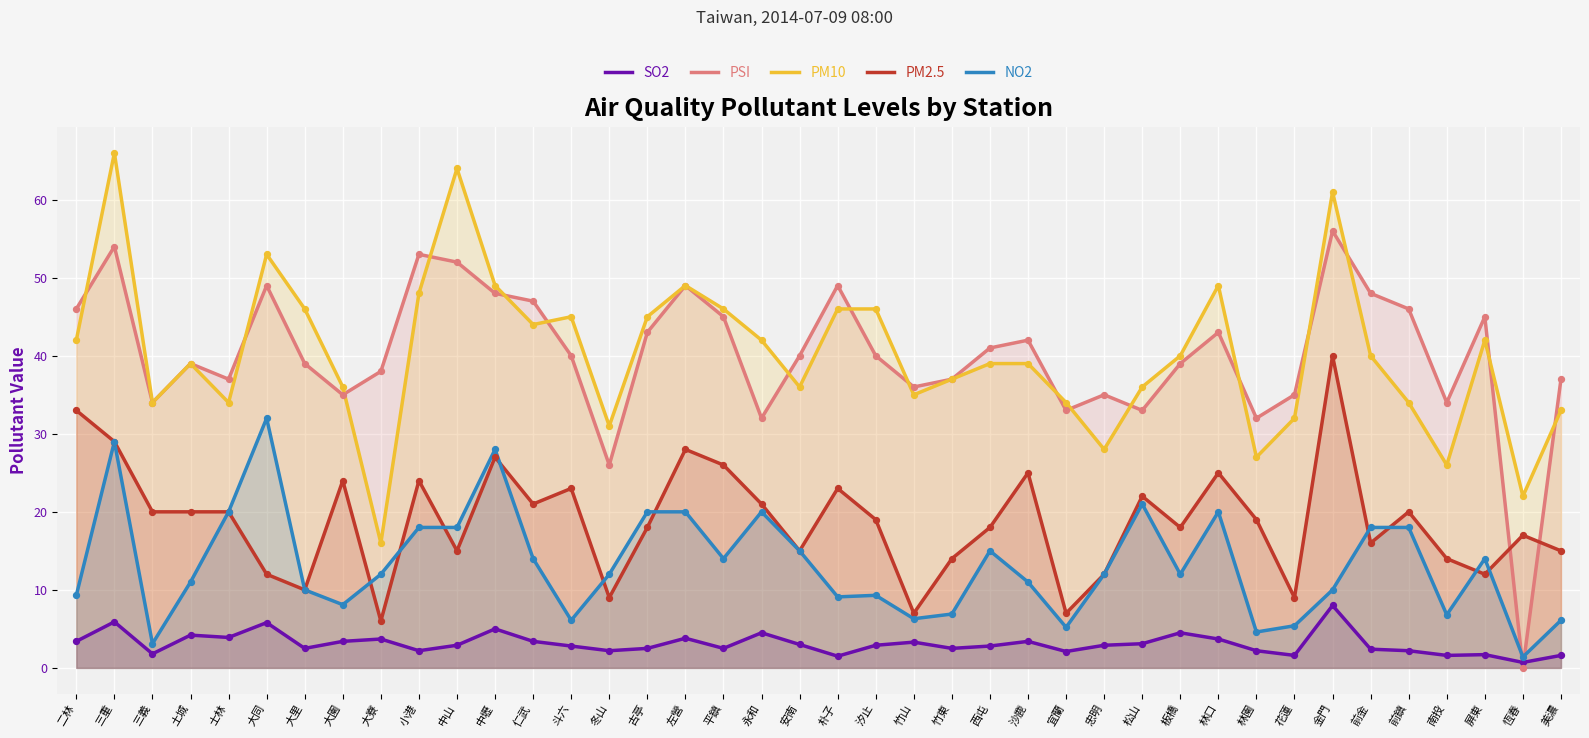

Is the value of PM10 at 大同 greater than the value of NO2 at 仁武?

Yes